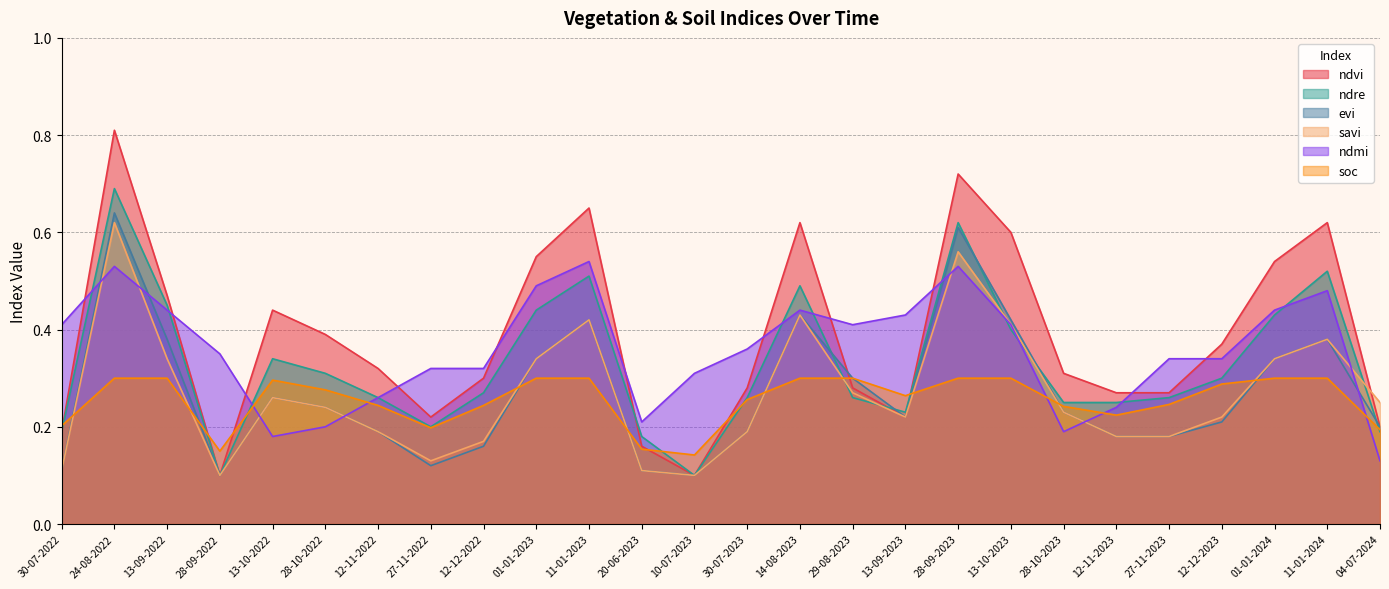

At which category is the sum across all series the highest?

24-08-2022